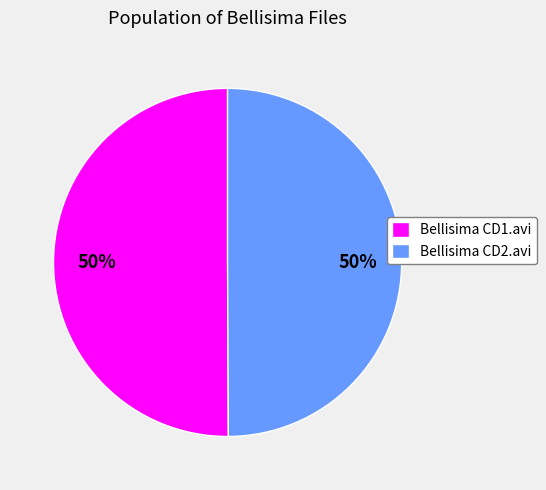

Approximately how many times larger is the value at Bellisima CD1.avi compared to Bellisima CD2.avi?

1.0